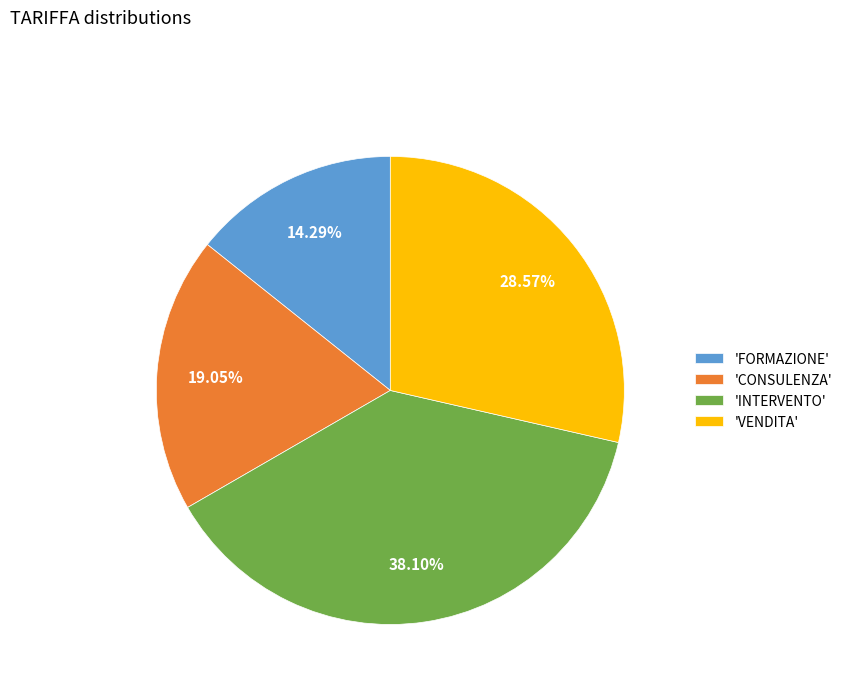

Rank the categories by value from lowest to highest.

'FORMAZIONE', 'CONSULENZA', 'VENDITA', 'INTERVENTO'